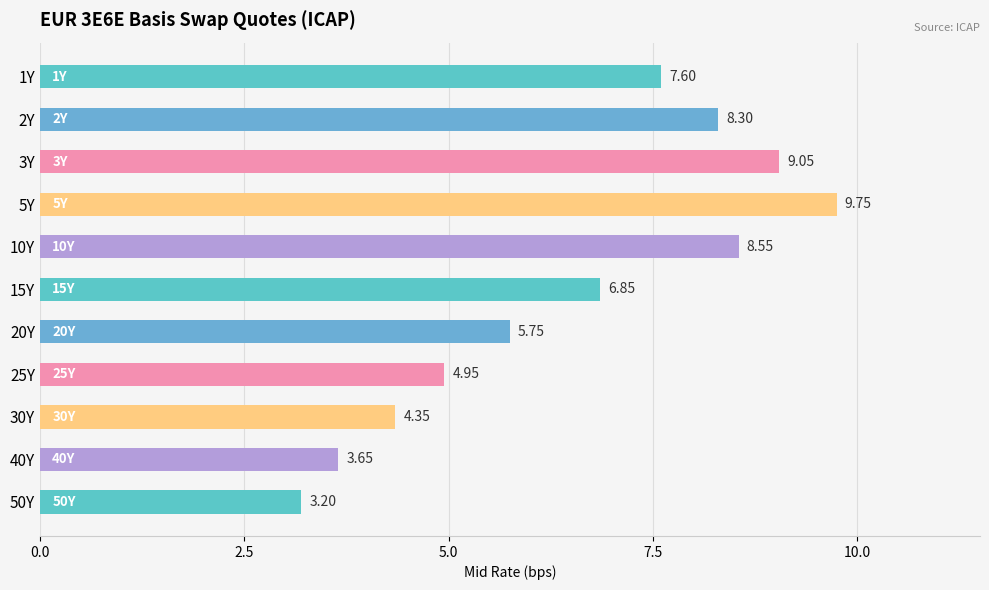

How many data points are less than 6?

5